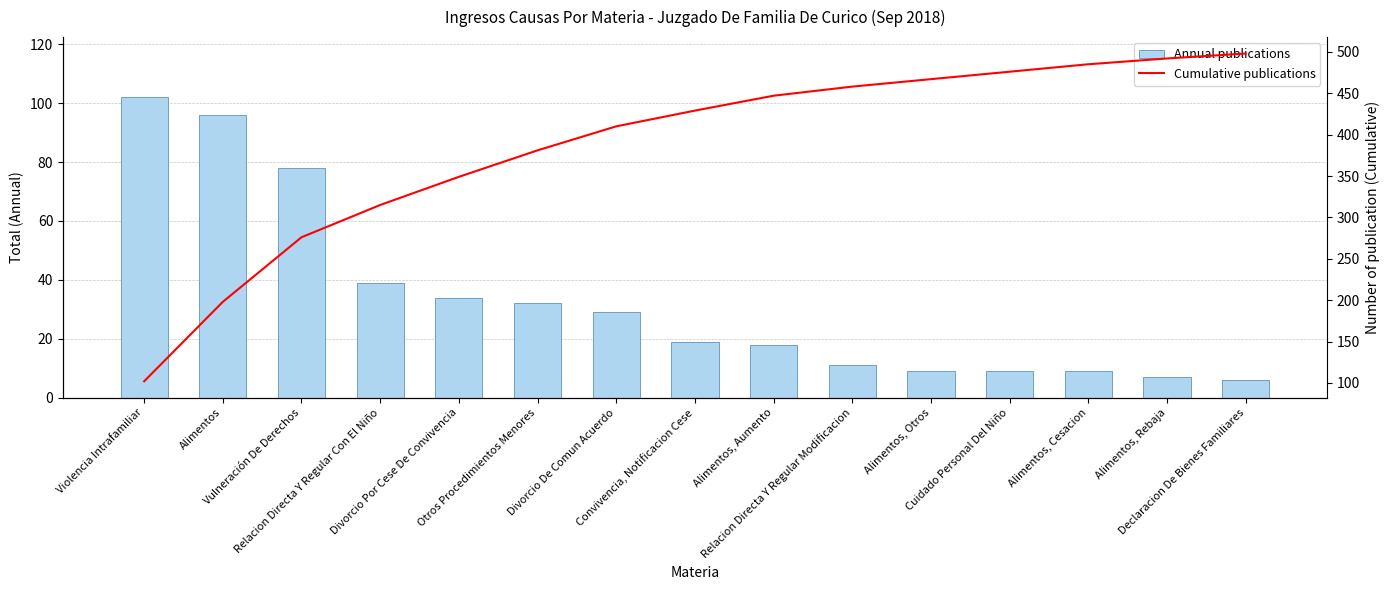

Reading left to right, what are all the values shown in this chart?

Annual publications: 102	96	78	39	34	32	29	19	18	11	9	9	9	7	6
Cumulative publications: 102	198	276	315	349	381	410	429	447	458	467	476	485	492	498